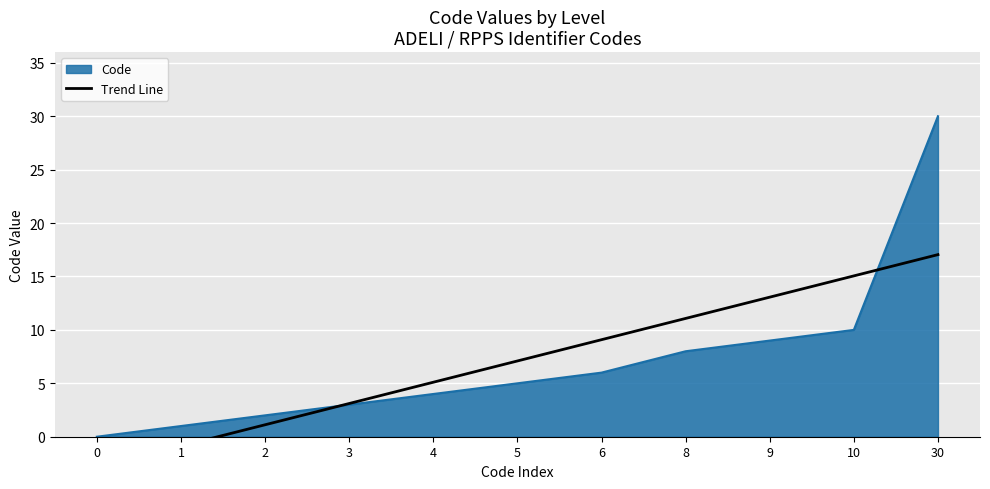

Which has a higher value, 2 or 8?

8